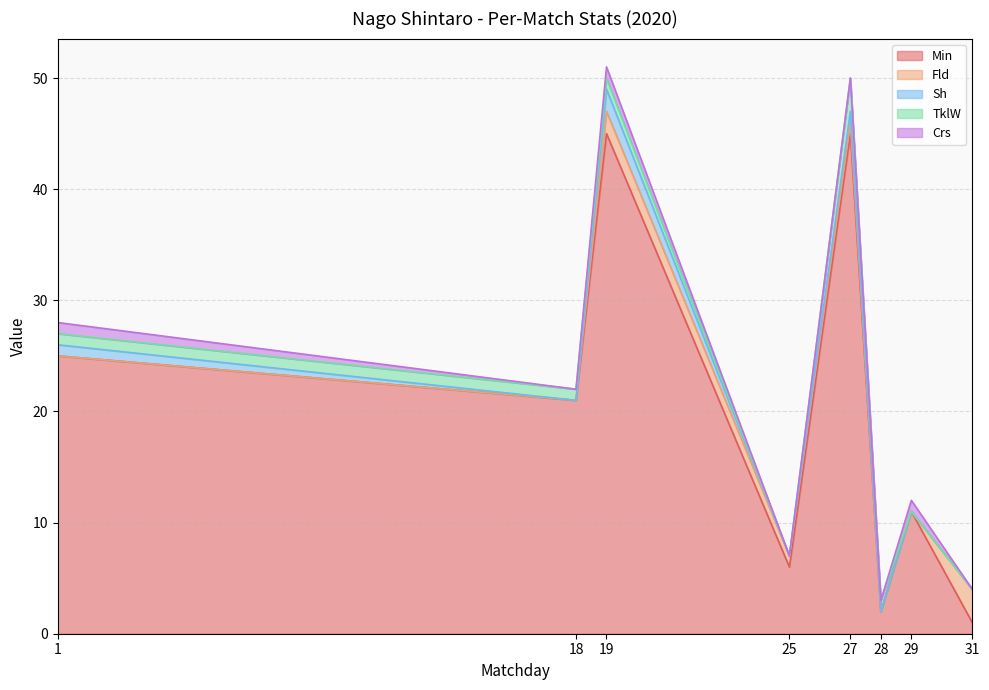

The Crs series shows 1 at 18. True or false?

False